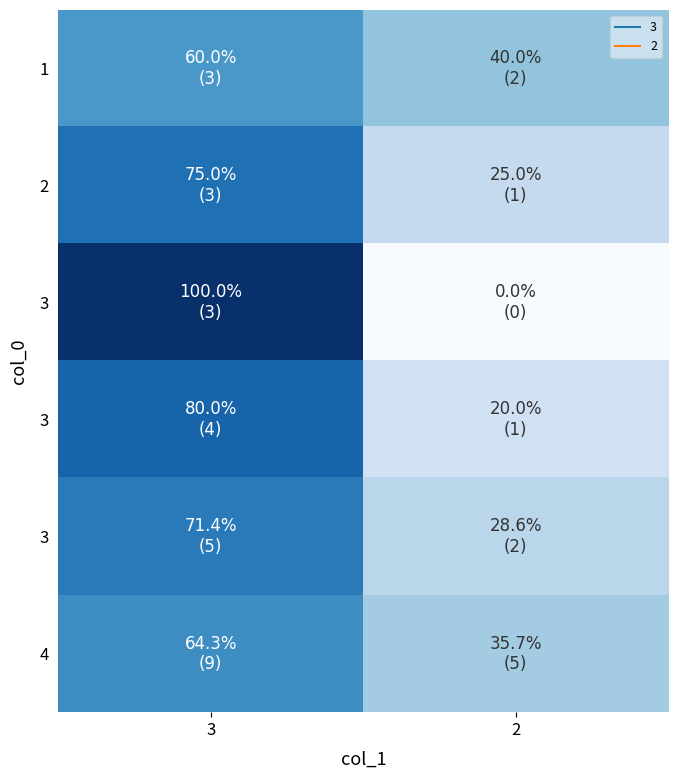

Which category has the highest value across all series?

3